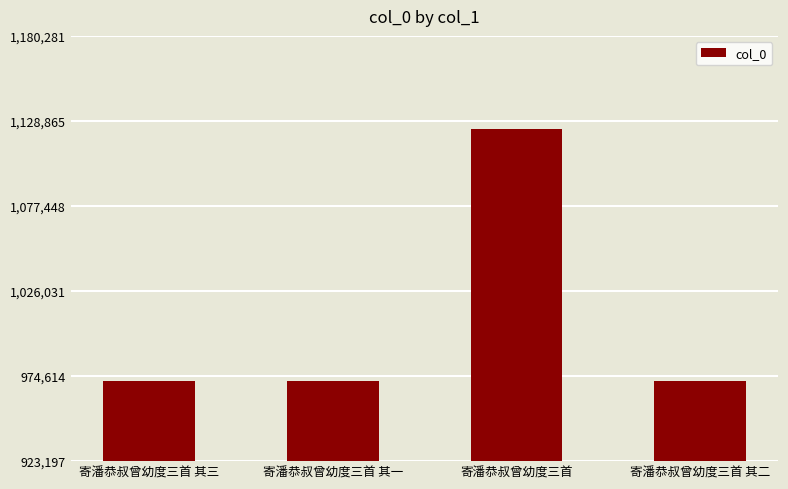

What position from the right is 寄潘恭叔曾幼度三首?

2